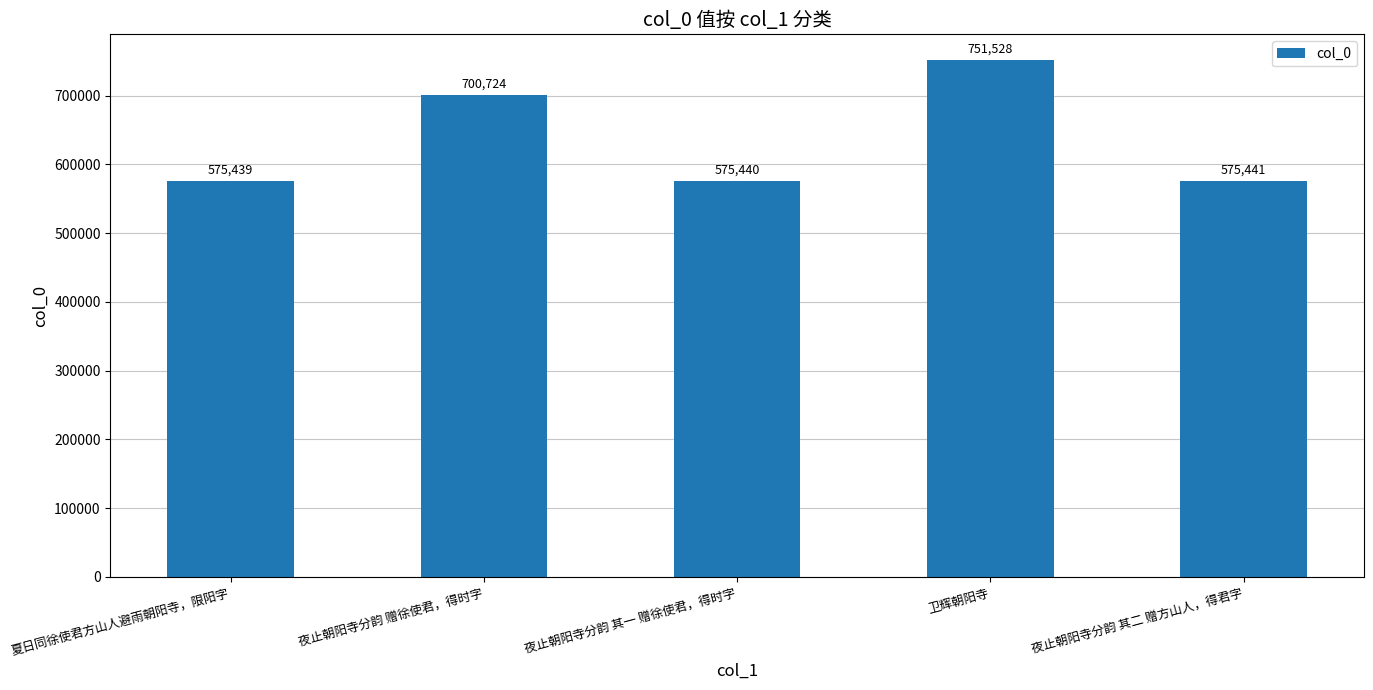

Rank the categories by value from lowest to highest.

夏日同徐使君方山人避雨朝阳寺，限阳字, 夜止朝阳寺分韵 其一 赠徐使君，得时字, 夜止朝阳寺分韵 其二 赠方山人，得君字, 夜止朝阳寺分韵 赠徐使君，得时字, 卫辉朝阳寺